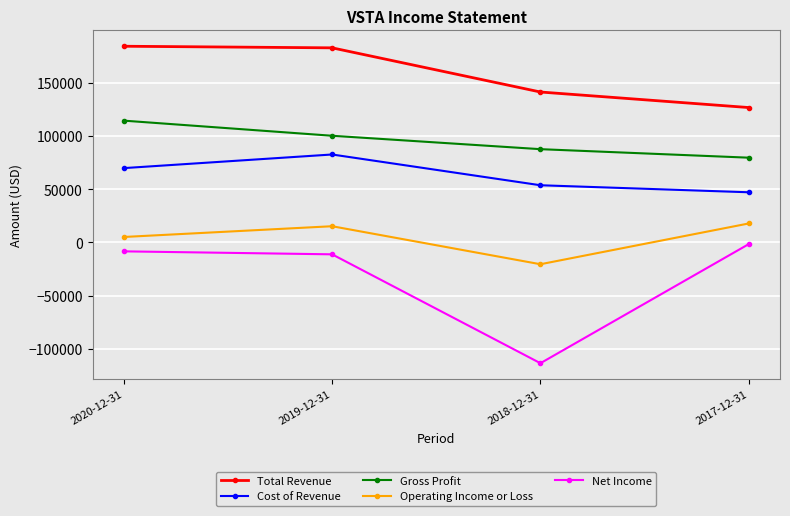

Does the chart display data point markers on the line(s)?

Yes